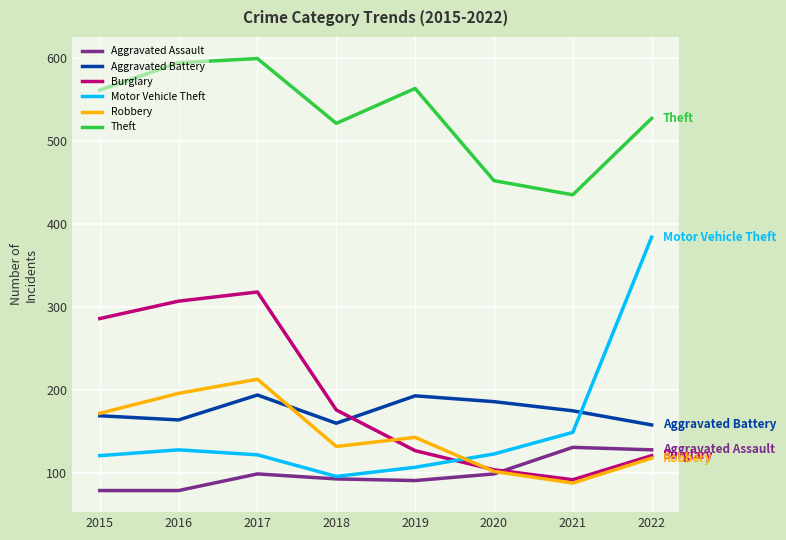

List the series in order of their peak value, lowest first.

Aggravated Assault, Aggravated Battery, Robbery, Burglary, Motor Vehicle Theft, Theft